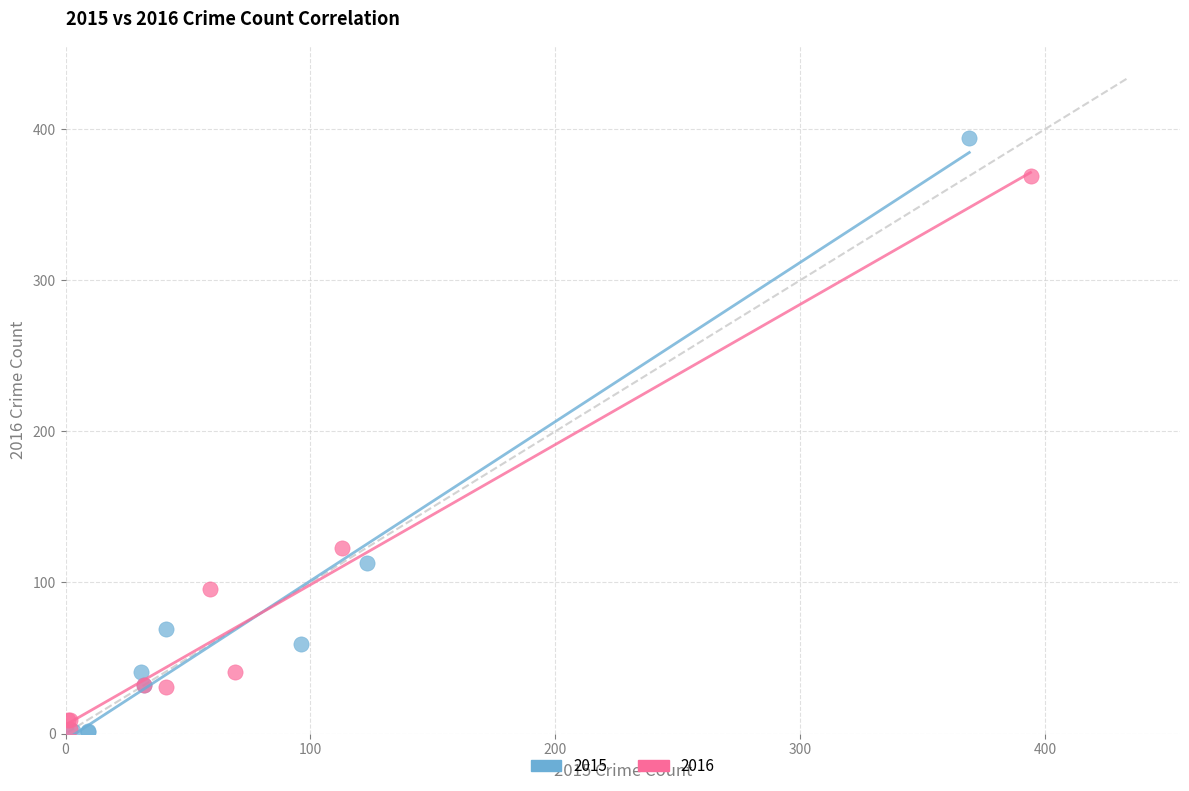

Which series has the widest spread of Y values?

2015